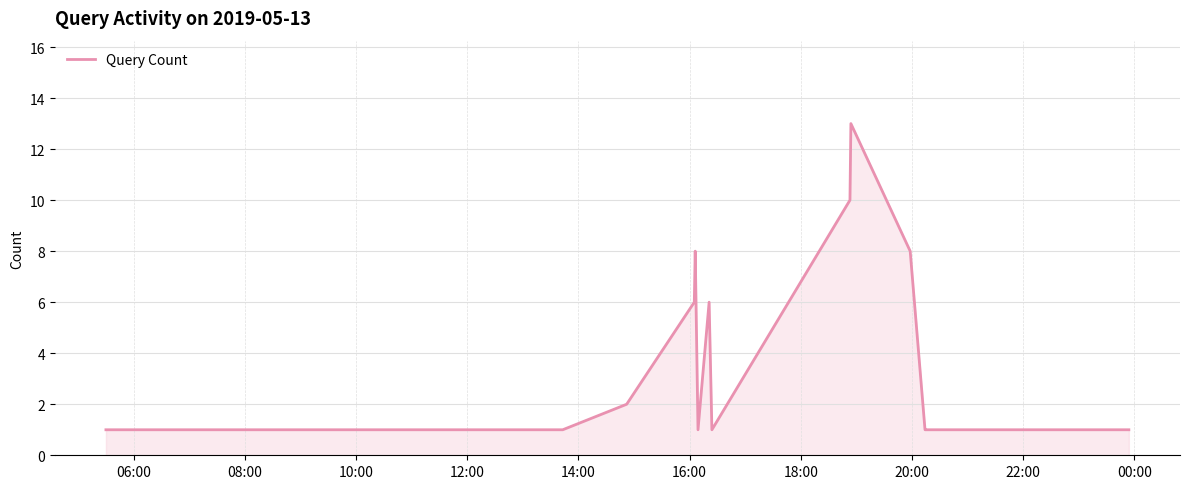

What is the maximum value shown in the chart?

13